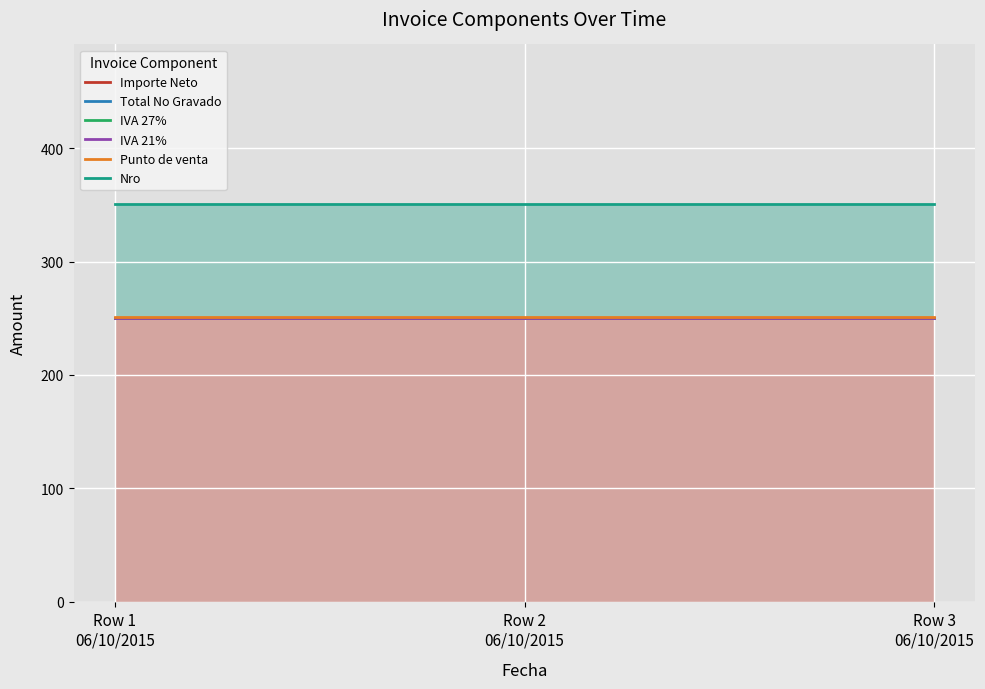

Reading left to right, what are all the values shown in this chart?

Importe Neto: 250	250	250
Total No Gravado: 250	250	250
IVA 27%: 250	250	250
IVA 21%: 250	250	250
Punto de venta: 251	251	251
Nro: 351	351	351